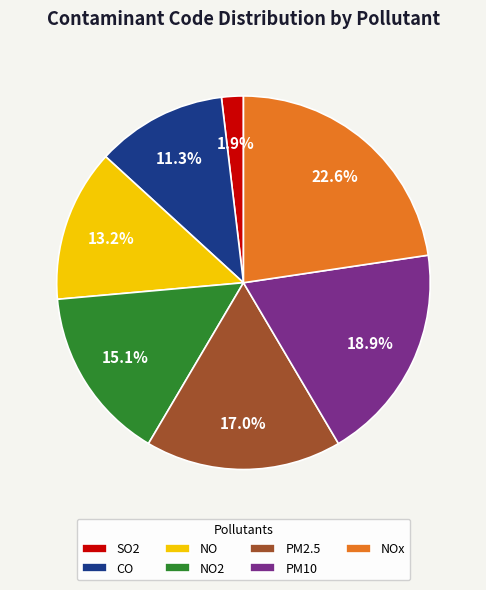

Rank the categories by value from lowest to highest.

SO2, CO, NO, NO2, PM2.5, PM10, NOx